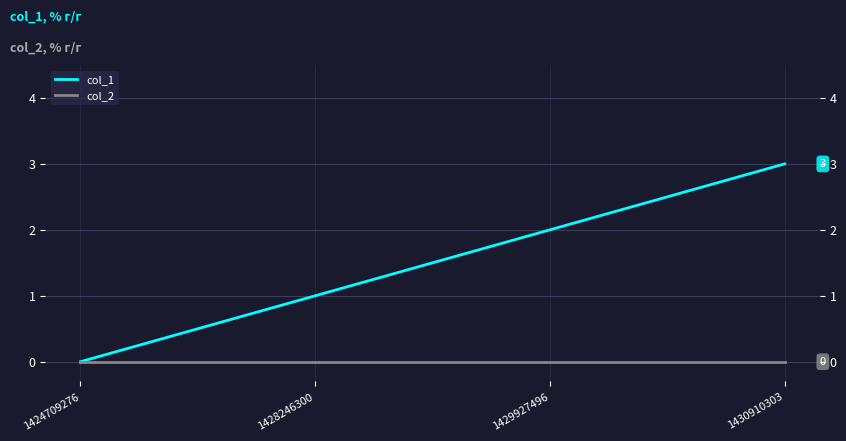

Where is col_2 nearest to the value 0?

1424709276